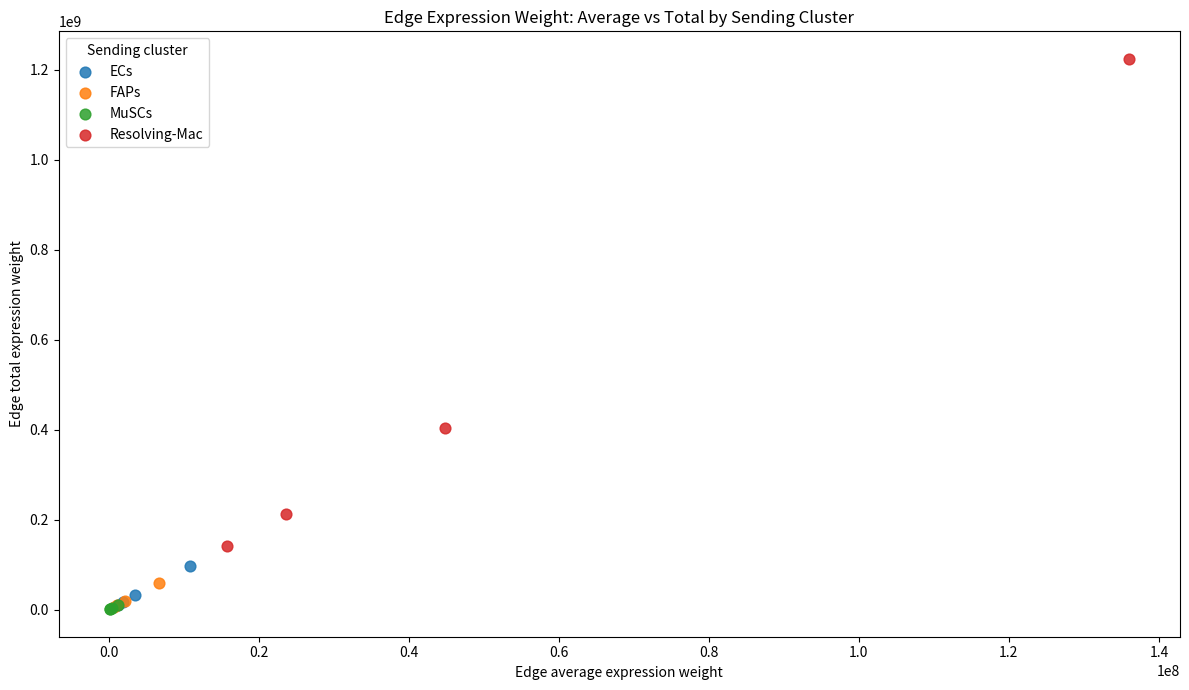

Which series reaches the maximum Y coordinate?

Resolving-Mac